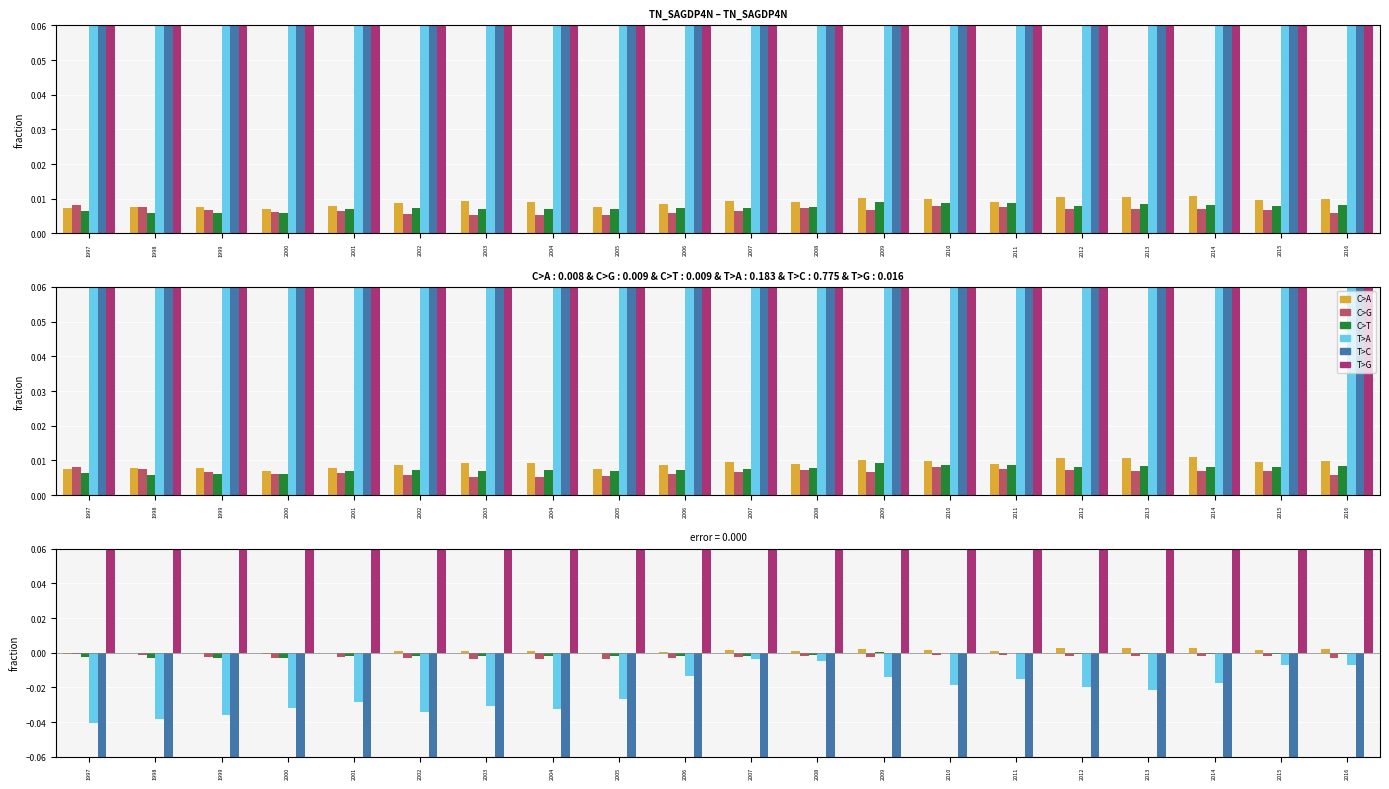

True or false: T>C has a value of -0.2 at 2009.

True